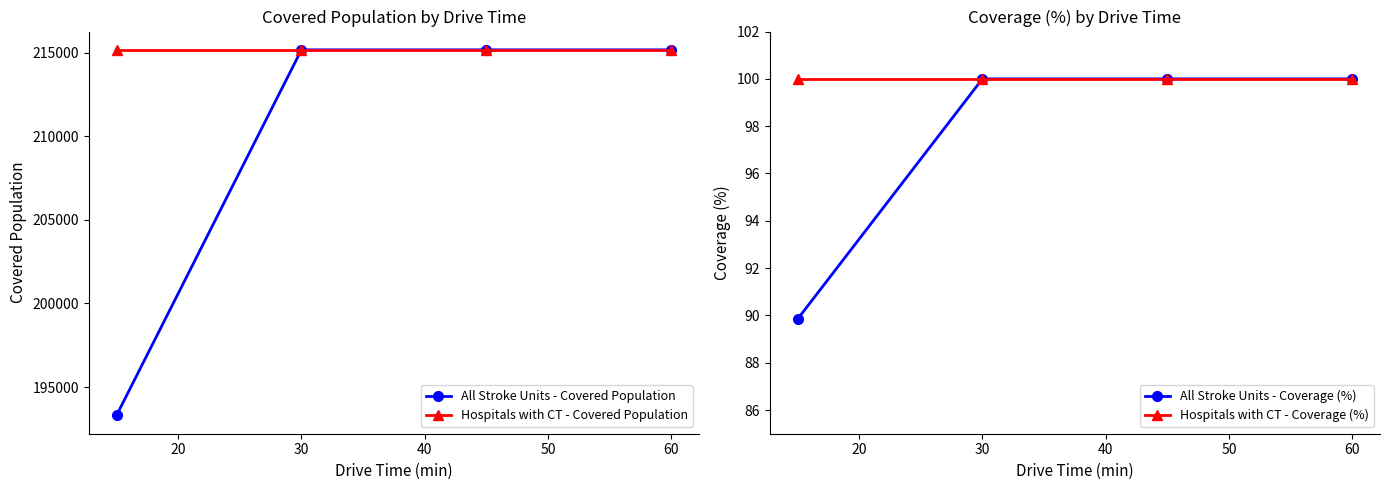

What is the highest value of the All Stroke Units - Covered Population series?

215167